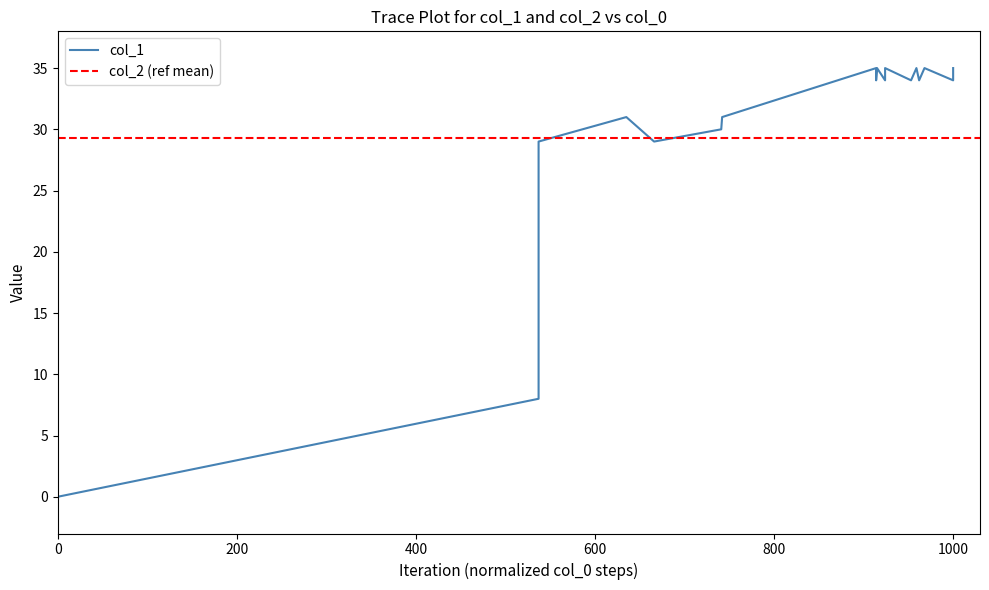

What is the value of the 3rd point from the left?

19